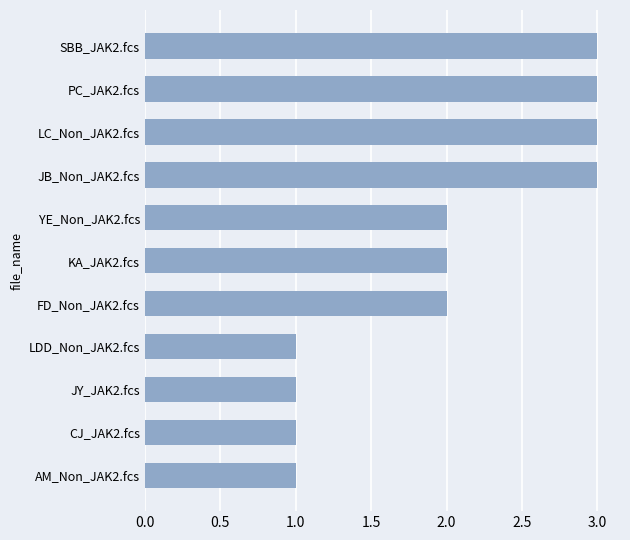

What is the change in value from LDD_Non_JAK2.fcs to JB_Non_JAK2.fcs?

+2